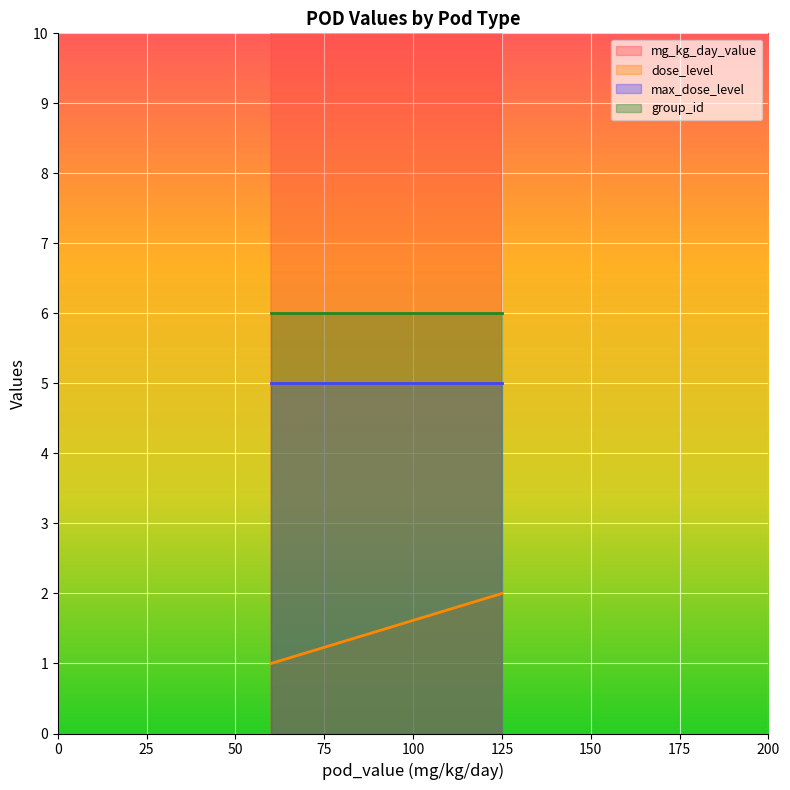

What is the smallest value displayed?

1